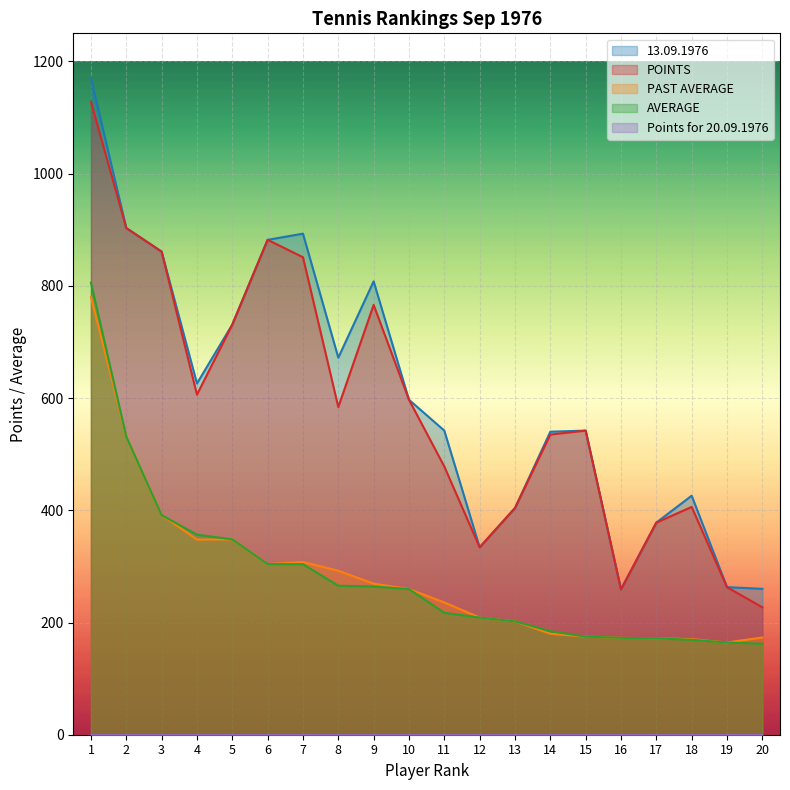

What is the greatest value displayed?

1170.0